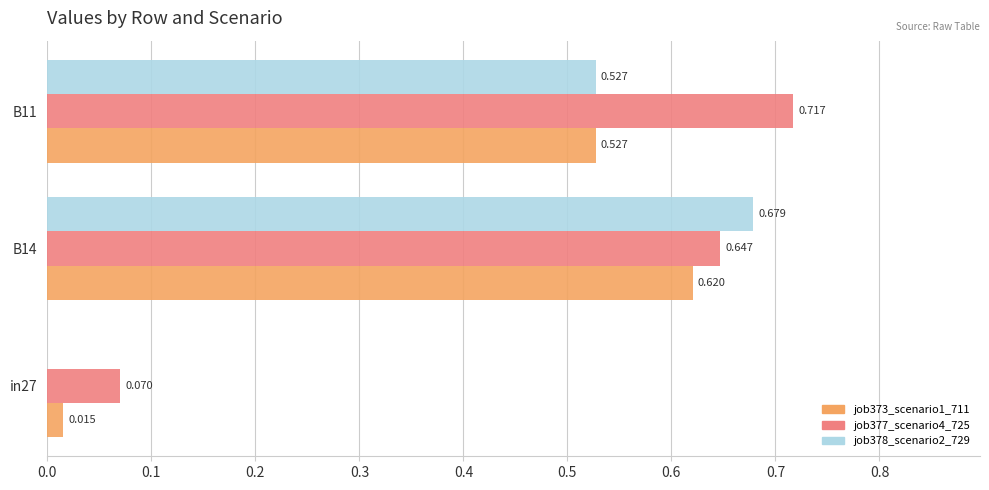

Is the value of job377_scenario4_725 at in27 greater than the value of job373_scenario1_711 at B14?

No